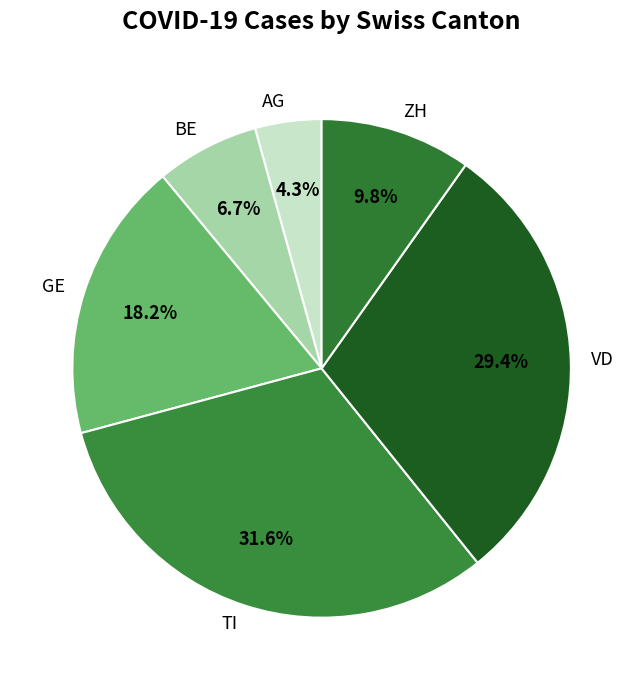

Is AG the majority of the pie?

No